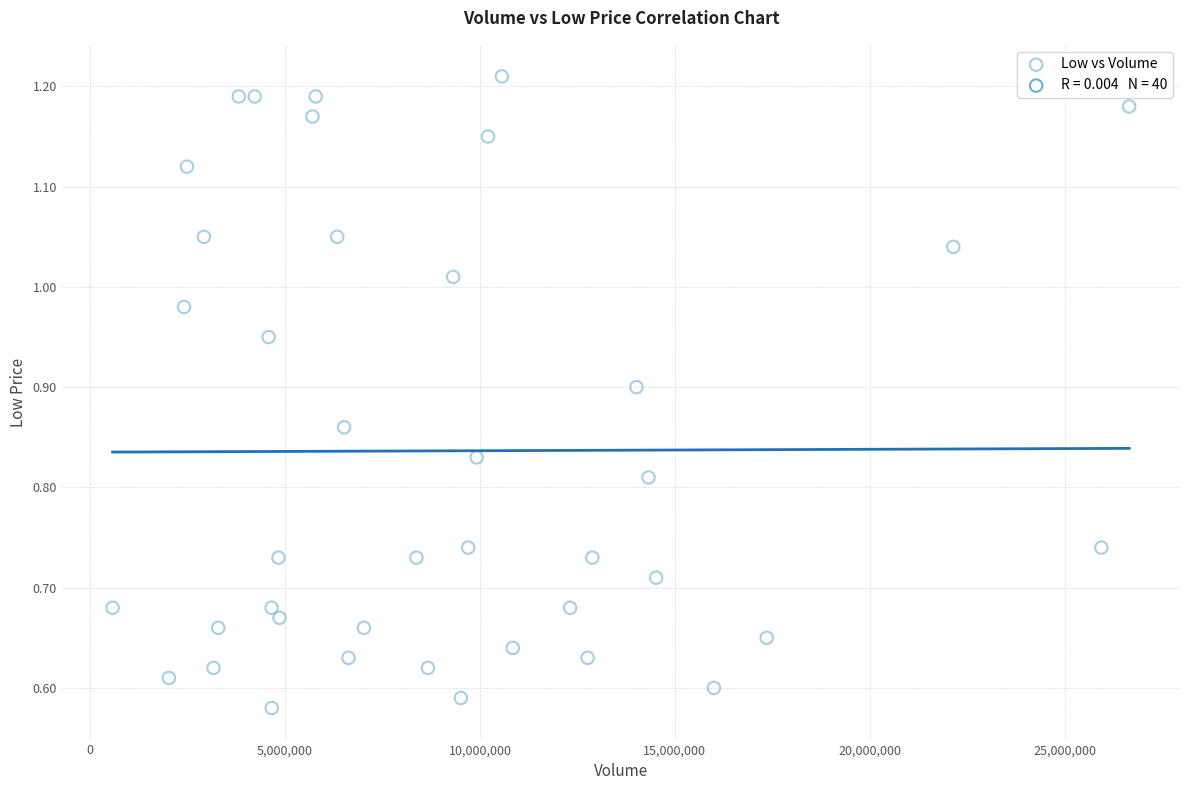

What is the range of X values (max minus min)?

26083400.0